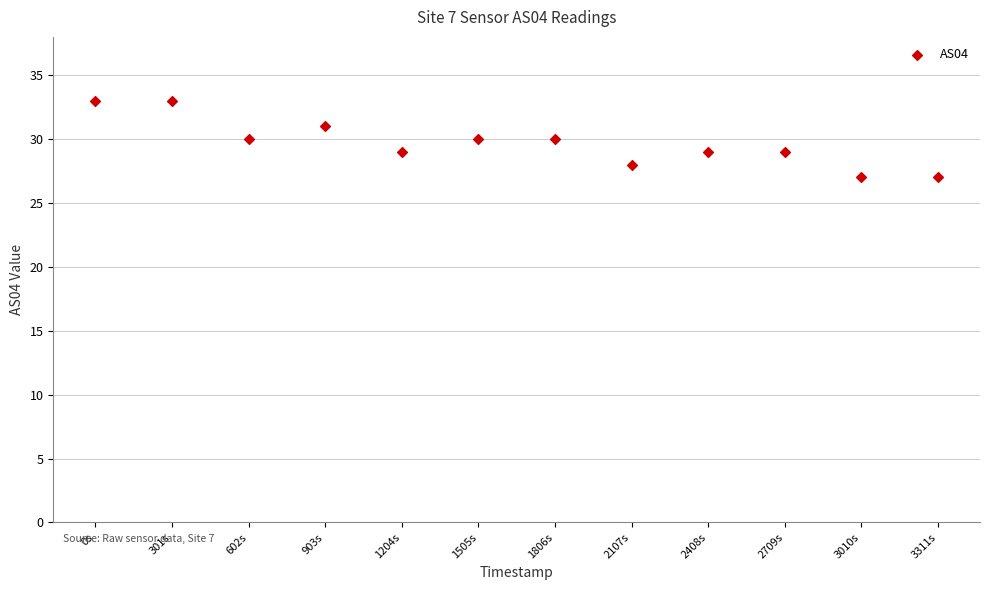

What is the average Y value?

30